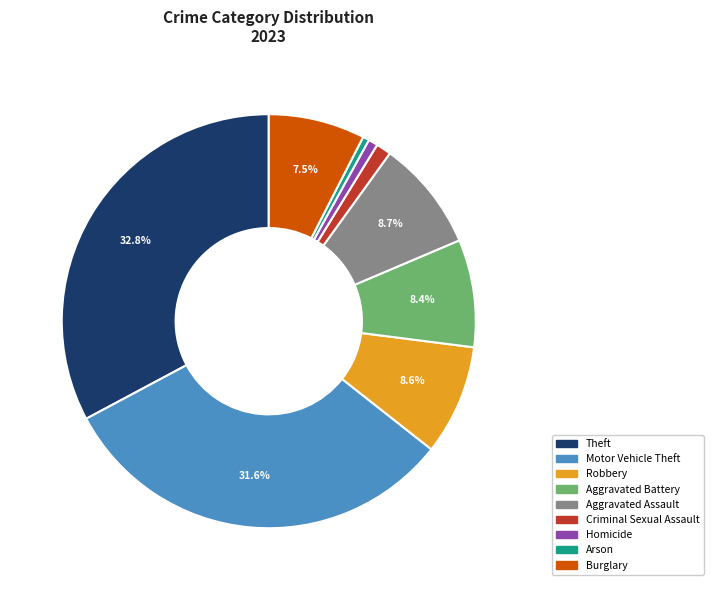

How many segments does this pie chart have?

9